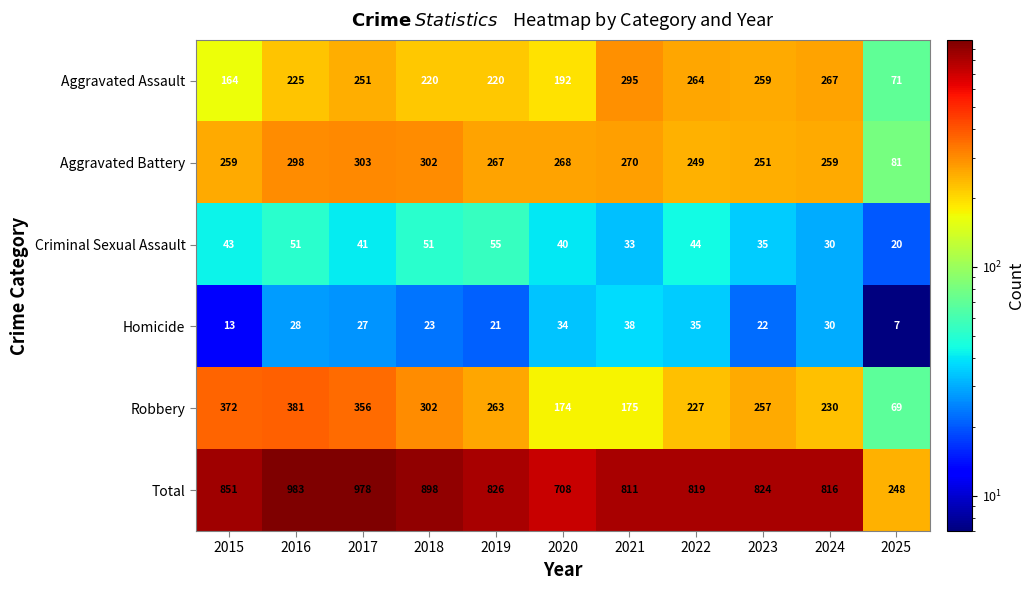

What is the difference between the highest and lowest values at 2021?

778